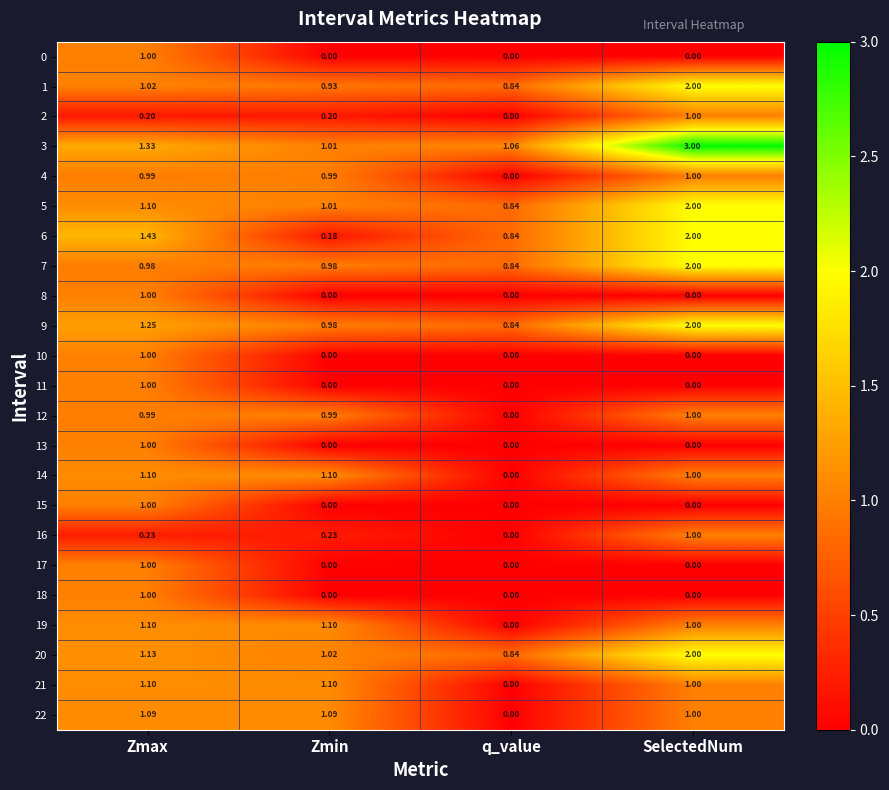

How many data points in 1 are above 1?

2